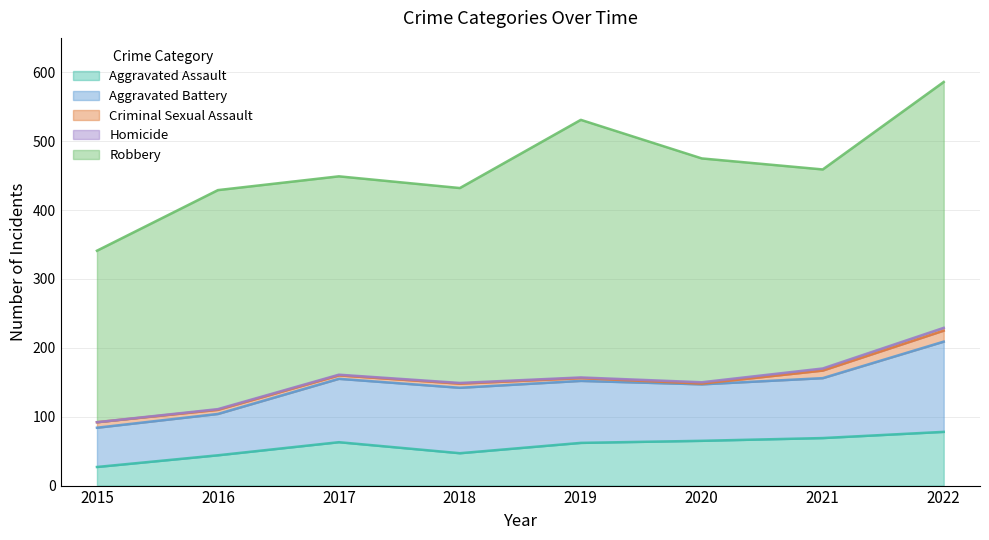

What is the average value of the Criminal Sexual Assault series?

7